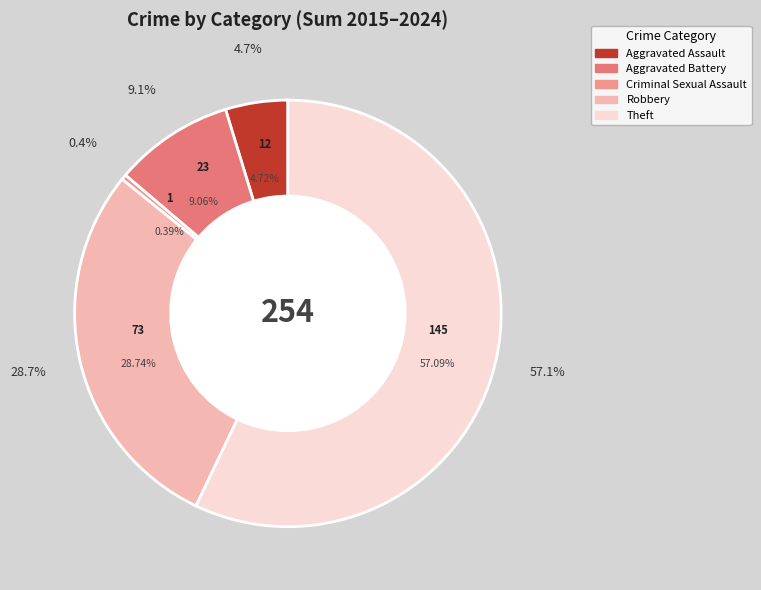

What percentage is the Aggravated Battery slice, to the nearest percent?

9%